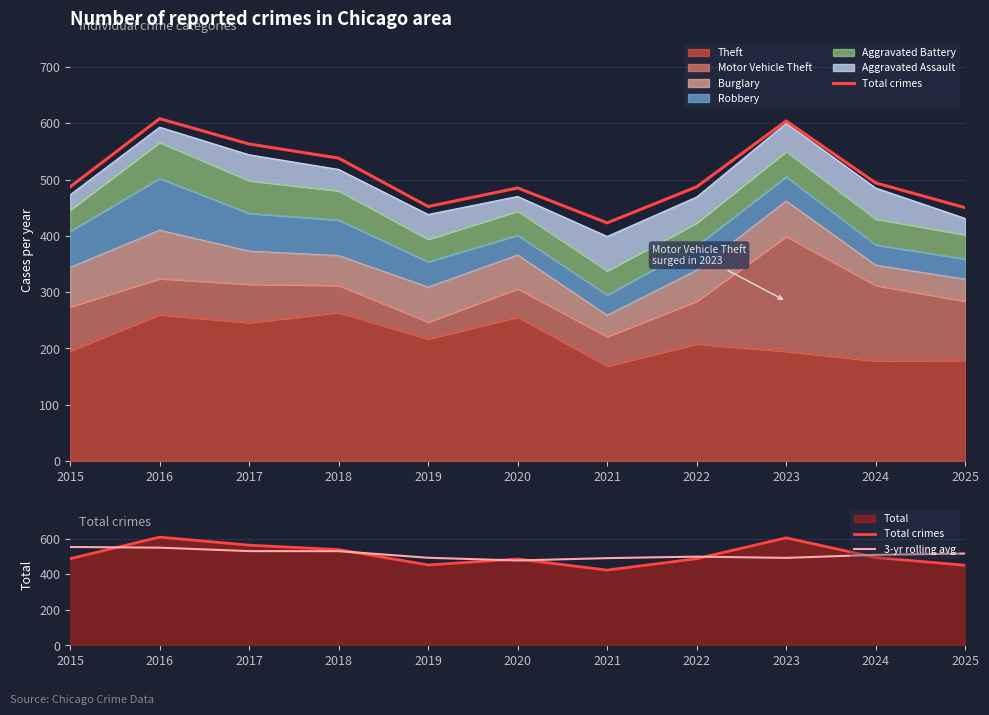

Does the chart have visible grid lines?

Yes